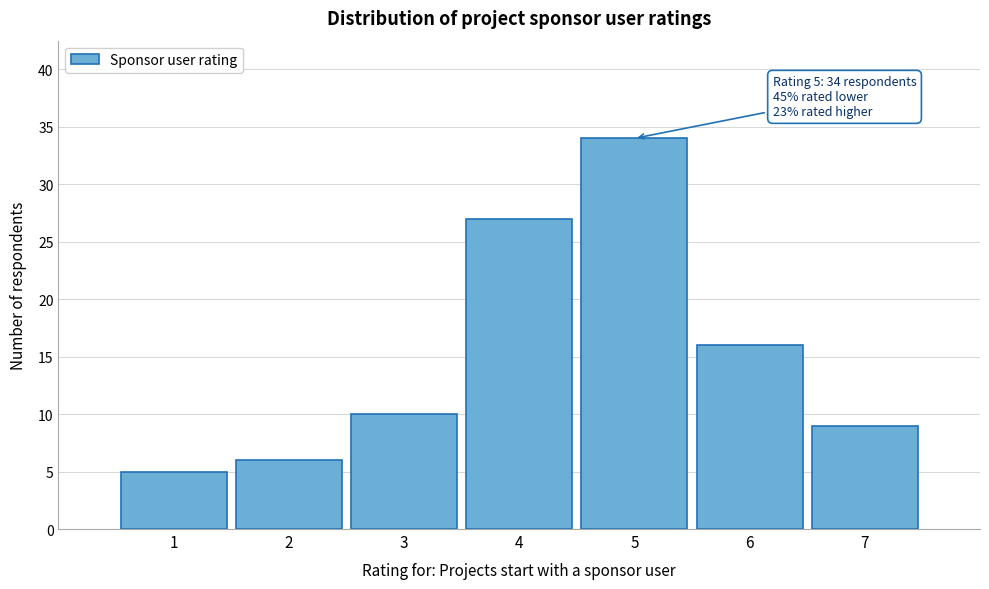

Over which range of the x-axis is the bar tallest?

4.5 to 5.5